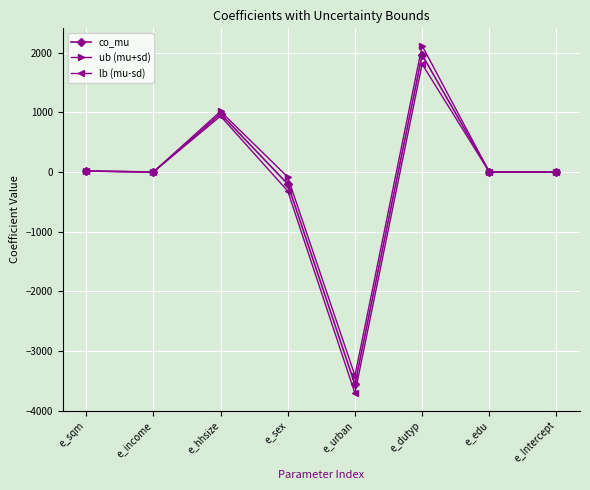

What is the label of the 1st point from the right?

e_Intercept